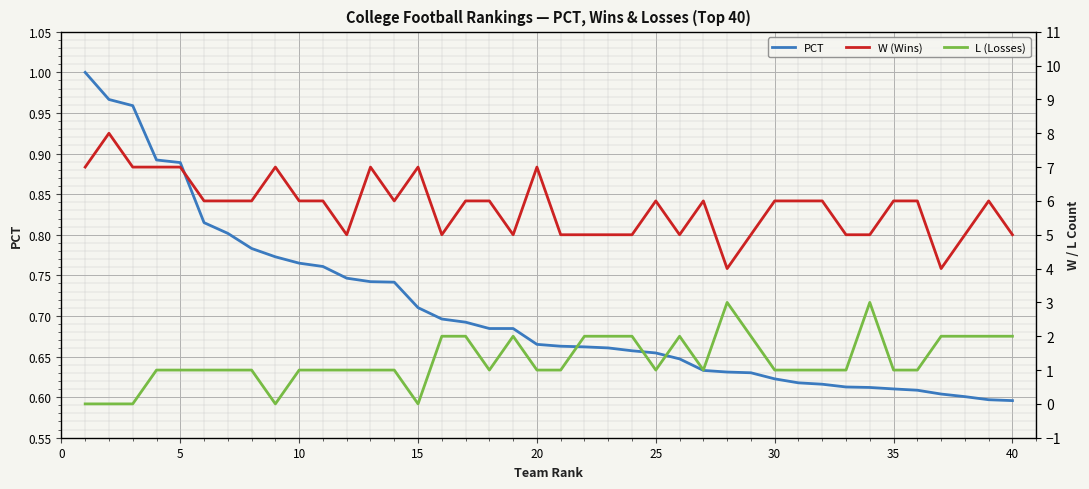

True or false: PCT and W intersect in this chart.

False